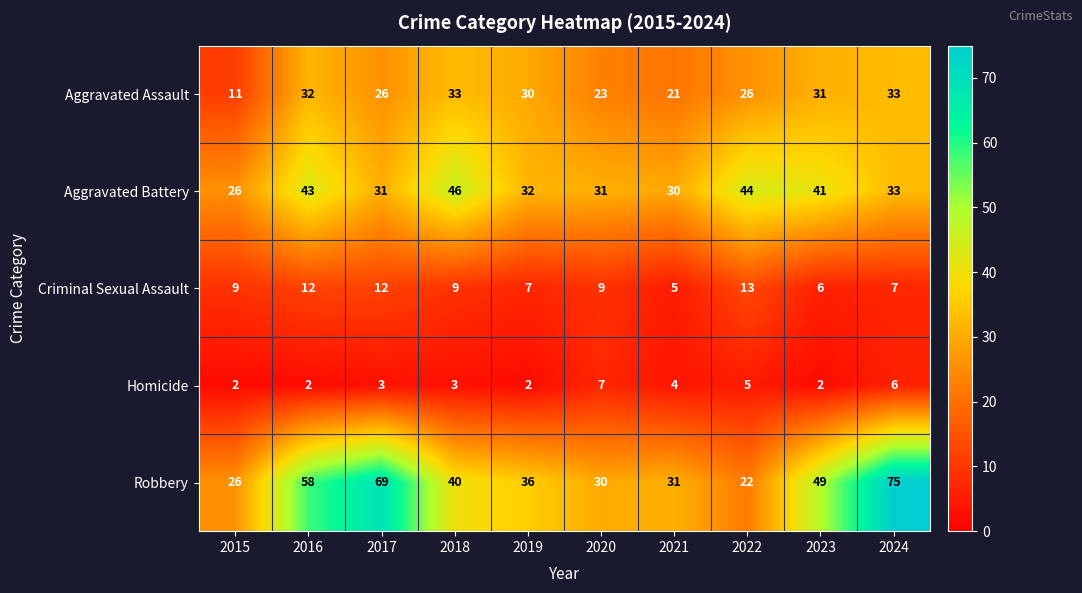

What is the average value of the Aggravated Battery series?

36